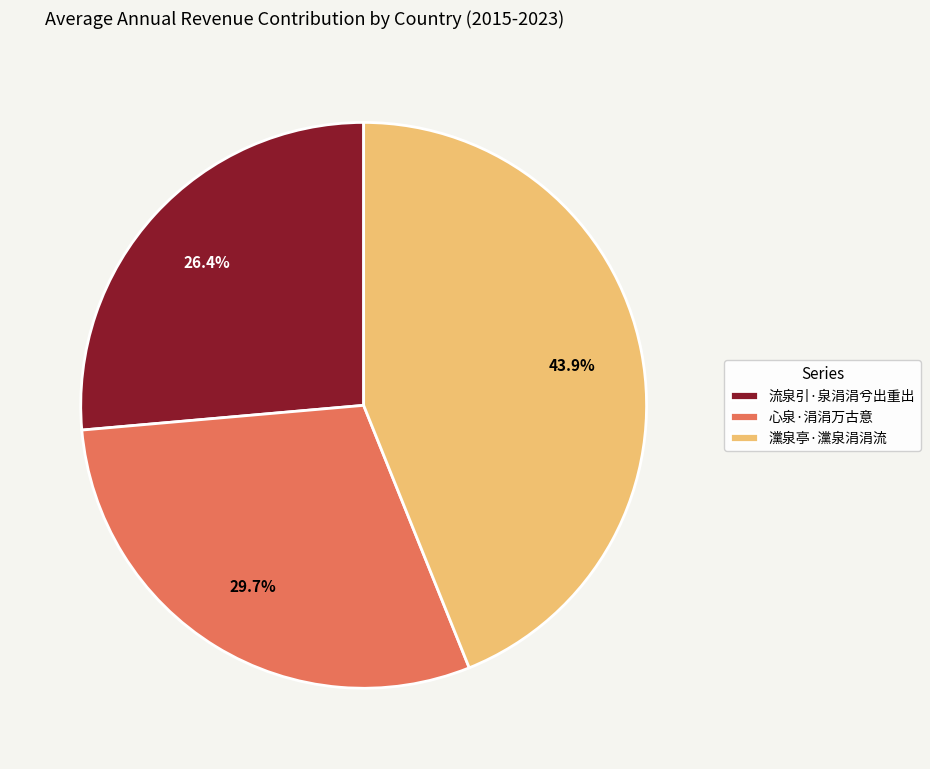

What portion of the pie excludes 心泉·涓涓万古意?

70.3%